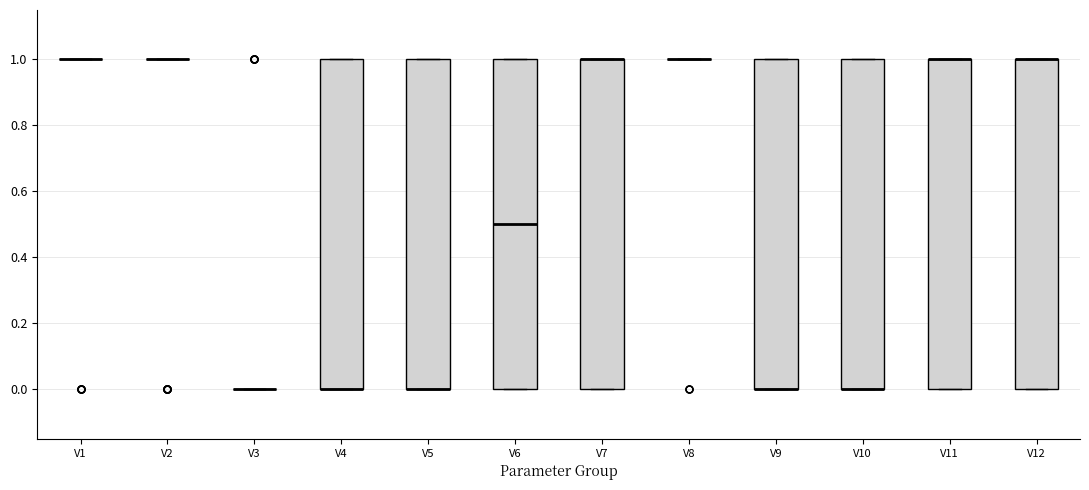

Reading left to right, read every box against the y-axis: the position of its median line, the range the box covers, and the ends of its whiskers. The values are not printed on the chart, so give them approximately, as read against the axis.

V1: box collapsed to a line at 1.0, whiskers 1.0 to 1.0
V2: box collapsed to a line at 1.0, whiskers 1.0 to 1.0
V3: box collapsed to a line at 0.0, whiskers 0.0 to 0.0
V4: median 0.0 (drawn on the box's lower edge), box 0.0 to 1.0, whiskers 0.0 to 1.0
V5: median 0.0 (drawn on the box's lower edge), box 0.0 to 1.0, whiskers 0.0 to 1.0
V6: median 0.5, box 0.0 to 1.0, whiskers 0.0 to 1.0
V7: median 1.0 (drawn on the box's upper edge), box 0.0 to 1.0, whiskers 0.0 to 1.0
V8: box collapsed to a line at 1.0, whiskers 1.0 to 1.0
V9: median 0.0 (drawn on the box's lower edge), box 0.0 to 1.0, whiskers 0.0 to 1.0
V10: median 0.0 (drawn on the box's lower edge), box 0.0 to 1.0, whiskers 0.0 to 1.0
V11: median 1.0 (drawn on the box's upper edge), box 0.0 to 1.0, whiskers 0.0 to 1.0
V12: median 1.0 (drawn on the box's upper edge), box 0.0 to 1.0, whiskers 0.0 to 1.0